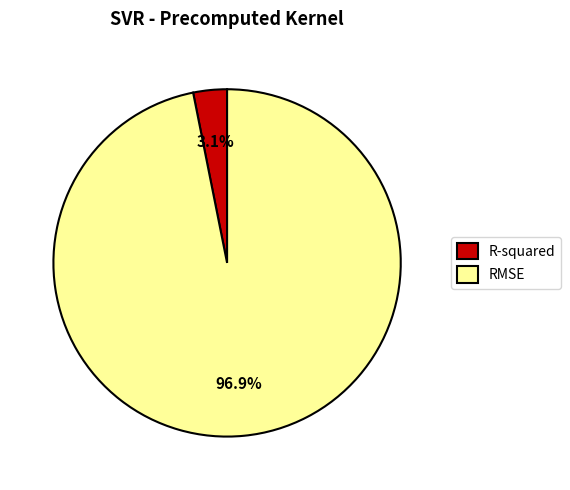

Combined, do RMSE and R-squared account for over 50%?

Yes